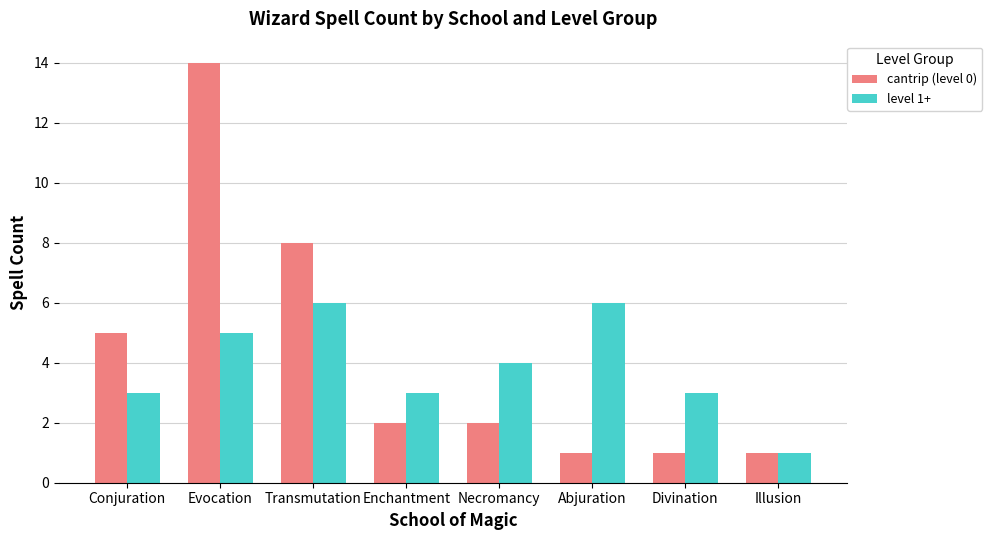

What is the total value across all series at Evocation?

19